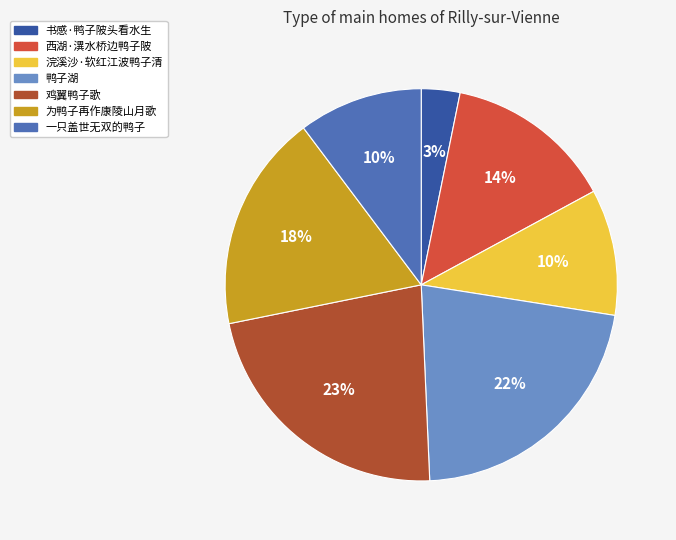

Combined, do 西湖·潩水桥边鸭子陂 and 一只盖世无双的鸭子 account for over 50%?

No